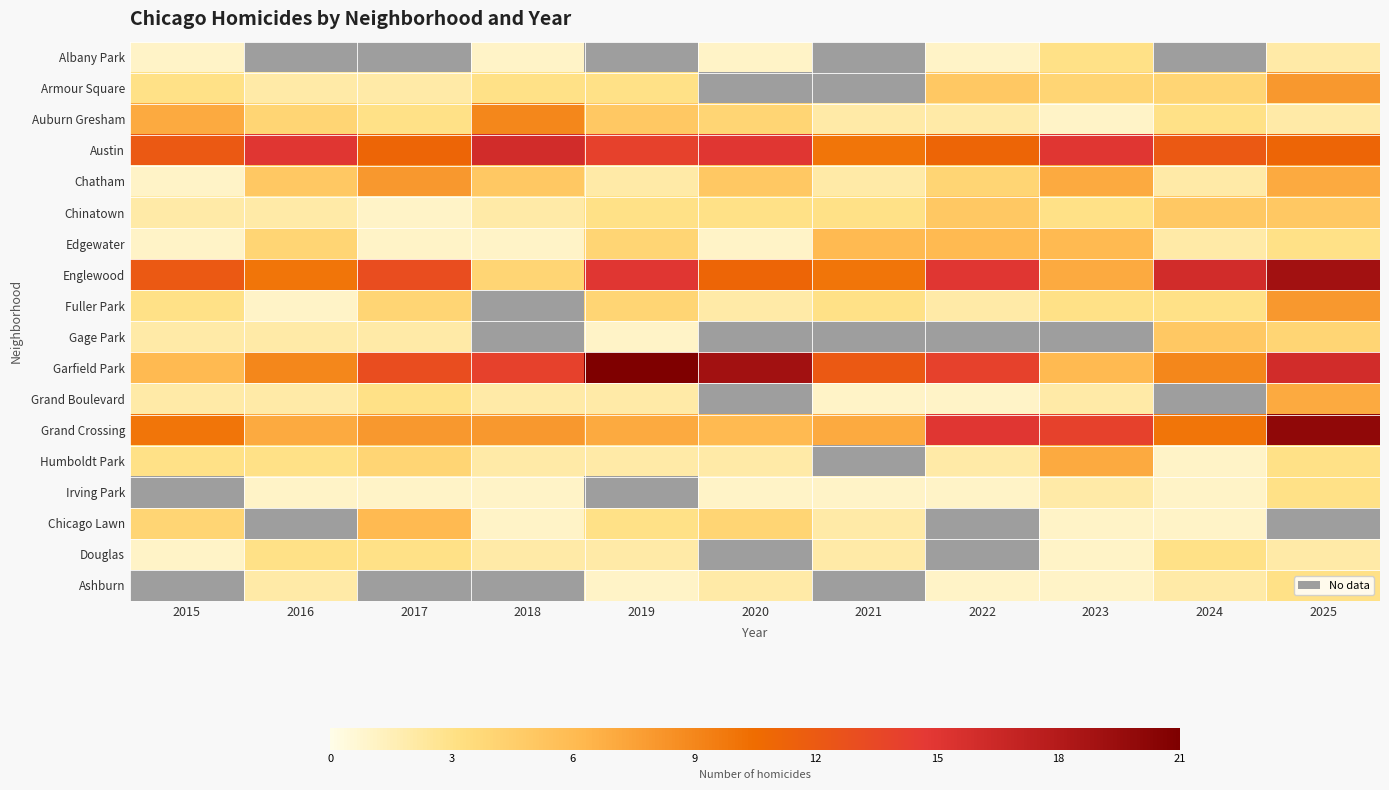

The value of Englewood at 2023 is 7.0. True or false?

True